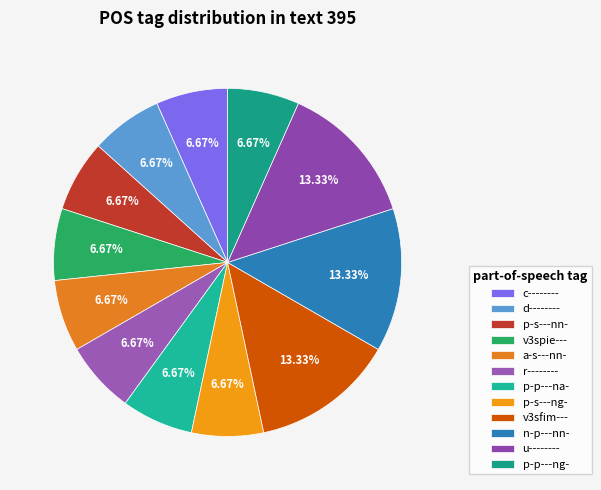

How many segments does this pie chart have?

12